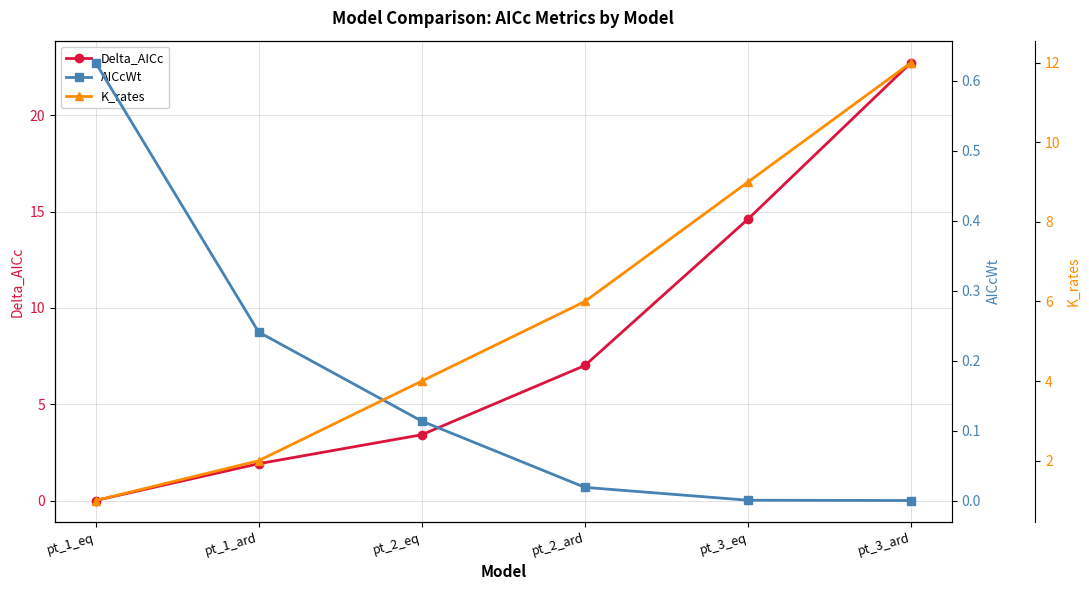

Which series has the largest total across all categories?

Delta_AICc